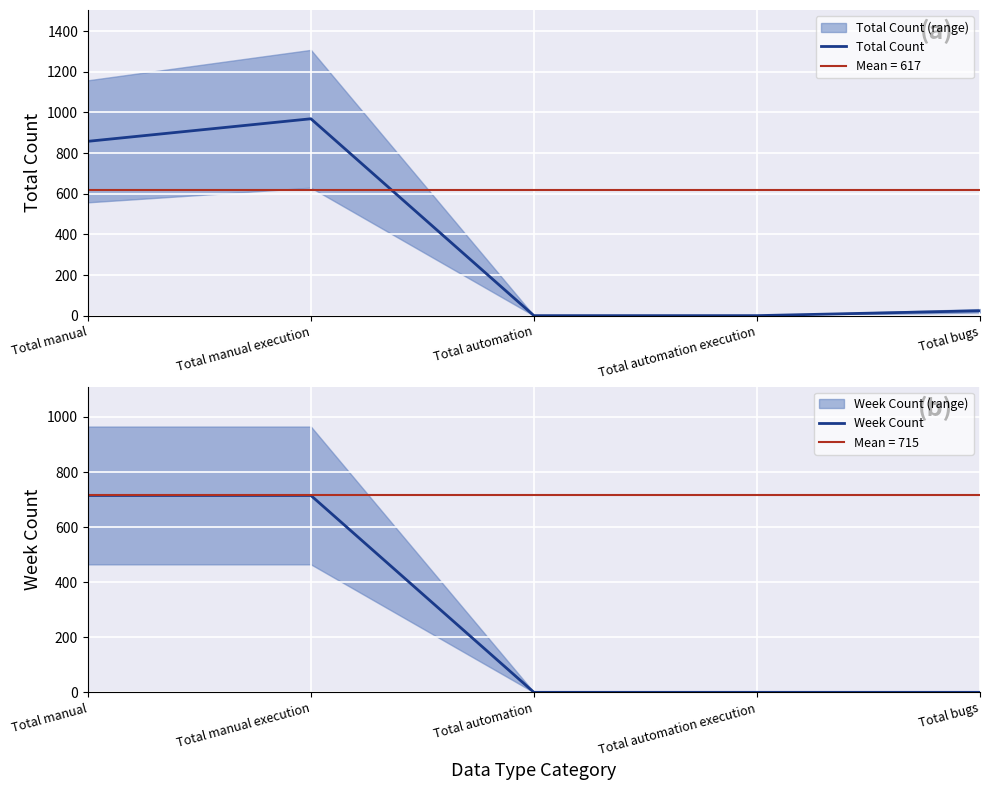

What is the value of the Total Count point at the 2nd from the left?

969